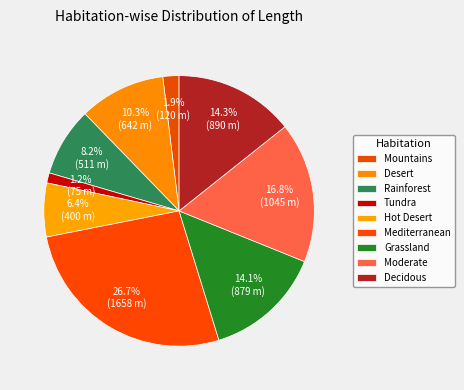

What percentage do Tundra and Moderate together represent?

18.0%